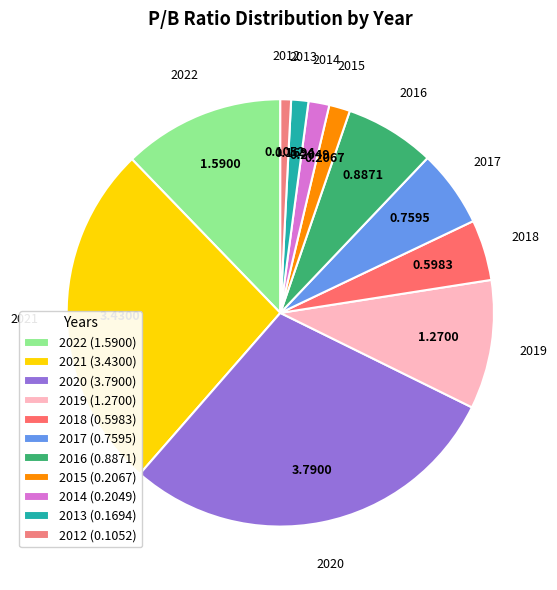

Count the number of slices in the pie.

11